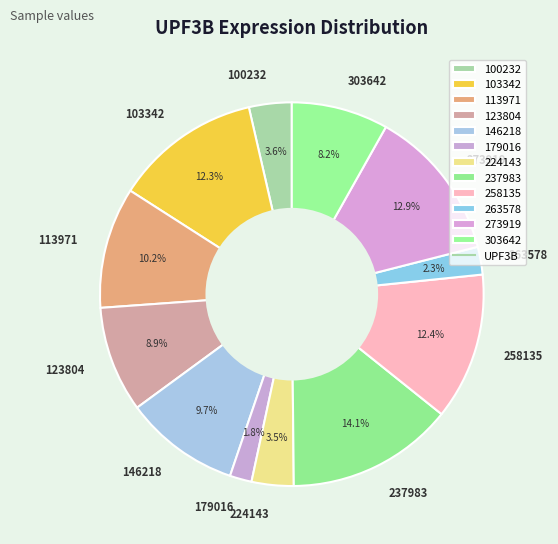

How many slices are in this pie chart?

12